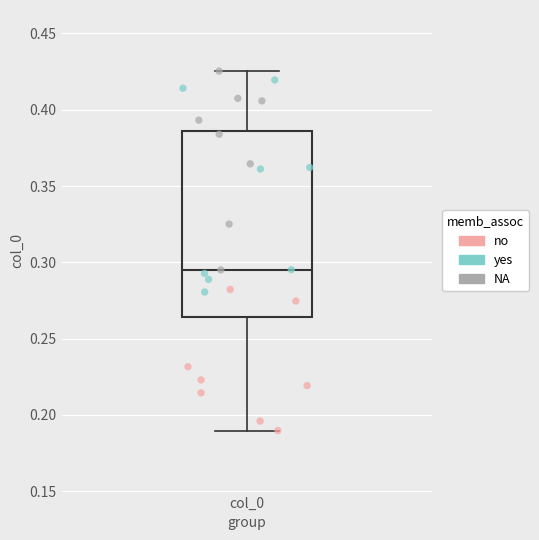

Read this box plot against the y-axis: the position of the median line, the range covered by the box, and the ends of both whiskers. The values are not printed on the chart, so give them approximately, as read against the axis.

median 0.295, box 0.265 to 0.385, whiskers 0.190 to 0.425